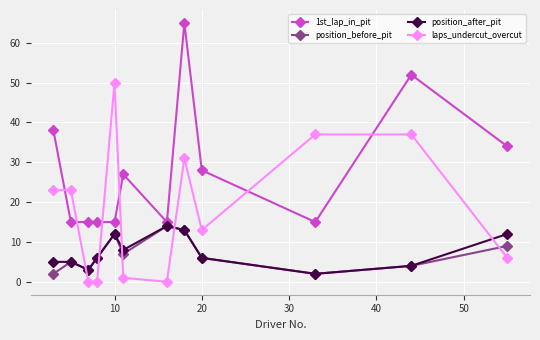

How many series are shown in this chart?

4